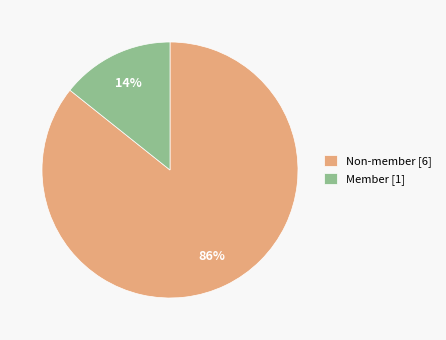

Is it true that Non-member [6] is 99% of the pie?

False